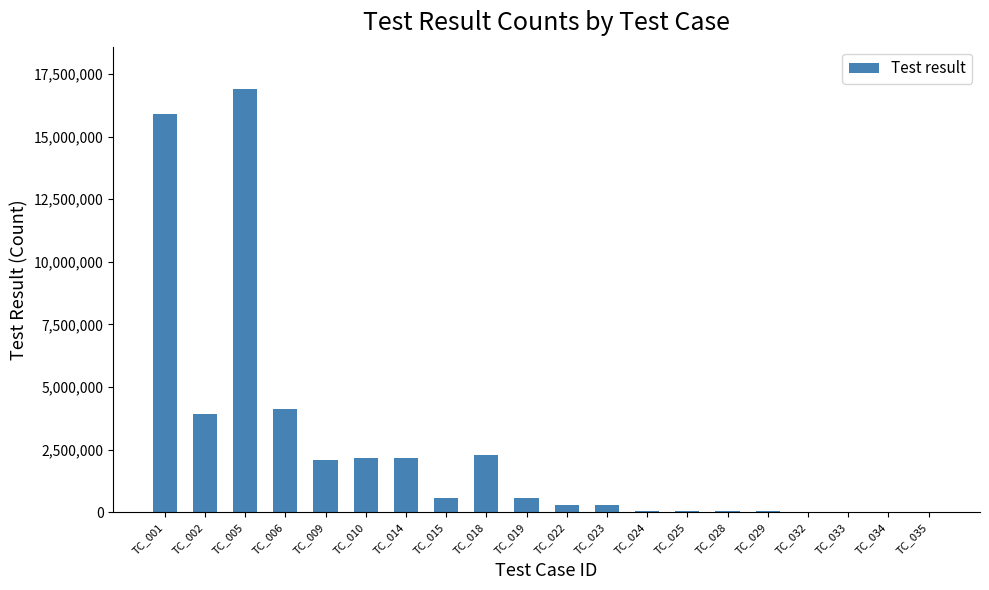

Is it true that the value at TC_001 is 15895331?

True